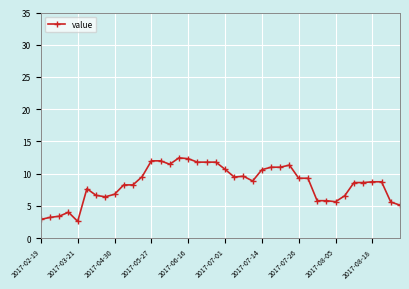

What is the value of the 40th point from the left?

5.1